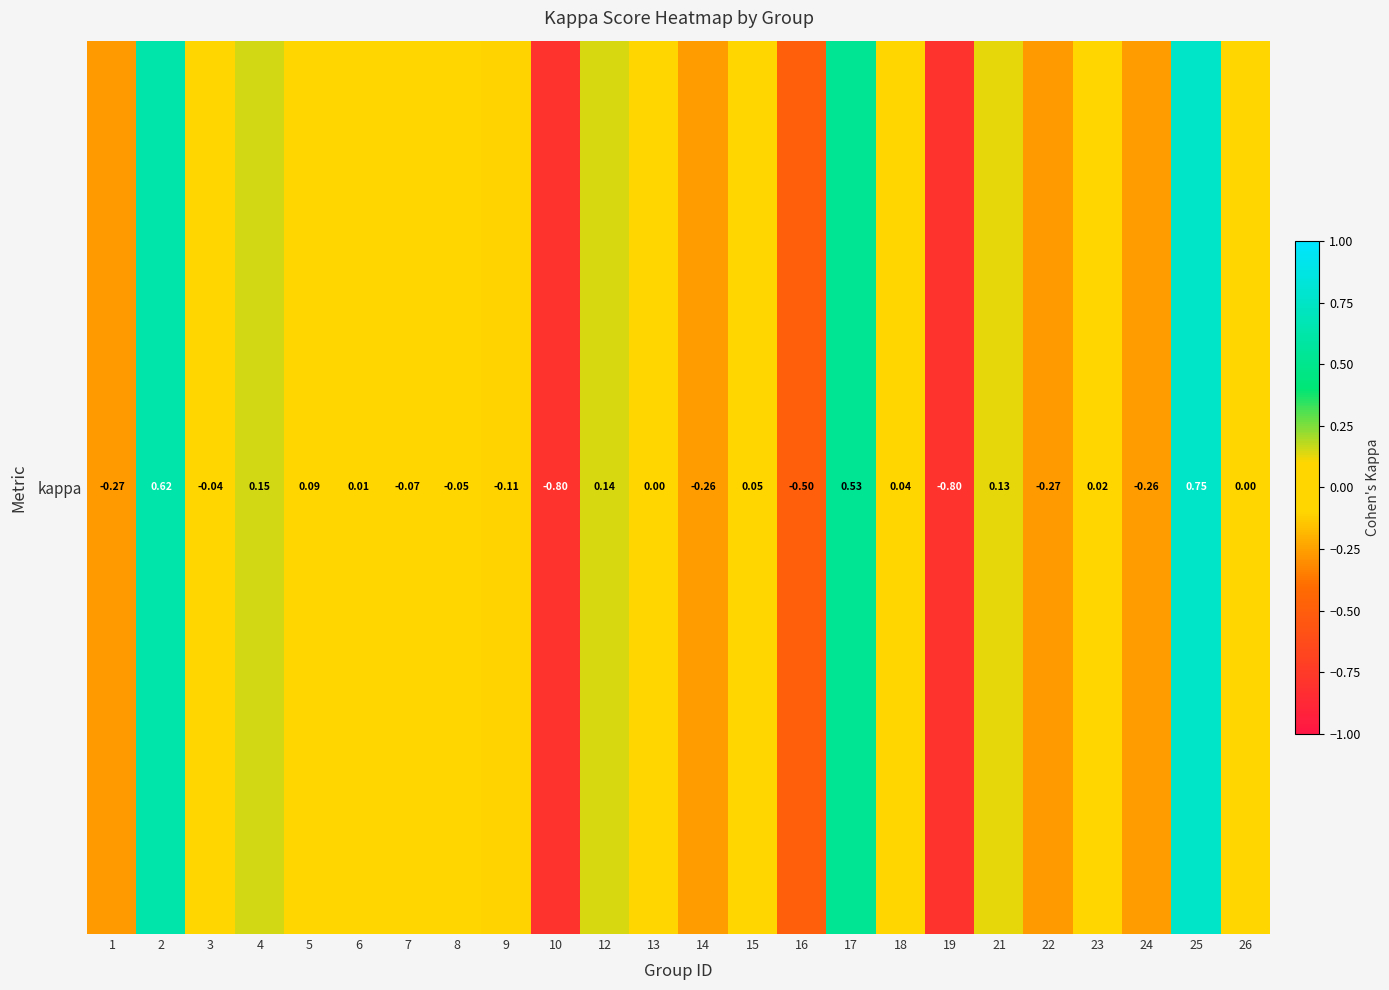

What is the change in value from 3 to 22?

-0.2